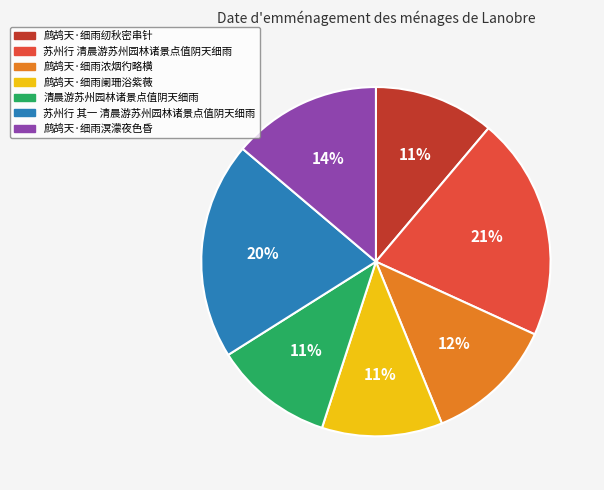

Do 鹧鸪天·细雨纫秋密串针 and 清晨游苏州园林诸景点值阴天细雨 together represent more than half of the pie?

No